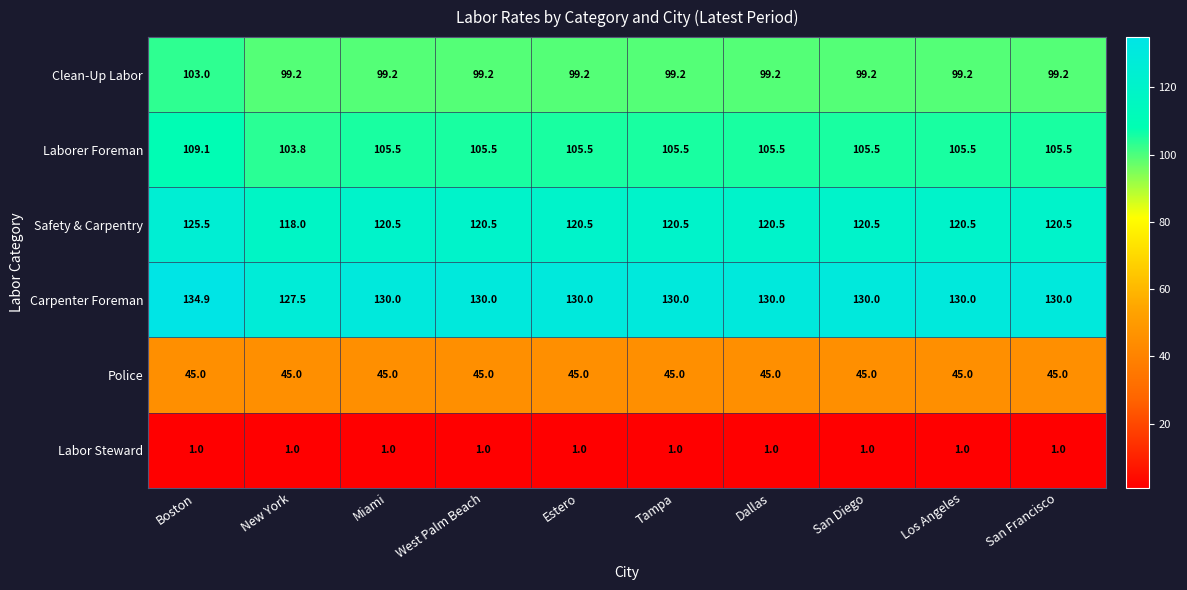

At Tampa, list the series in order from smallest to largest.

Labor Steward, Police, Clean-Up Labor, Laborer Foreman, Safety & Carpentry, Carpenter Foreman